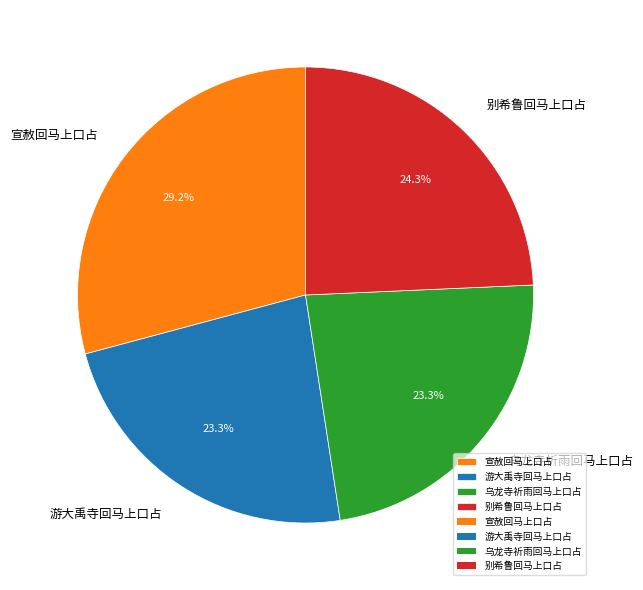

Is there a majority slice in this chart?

No